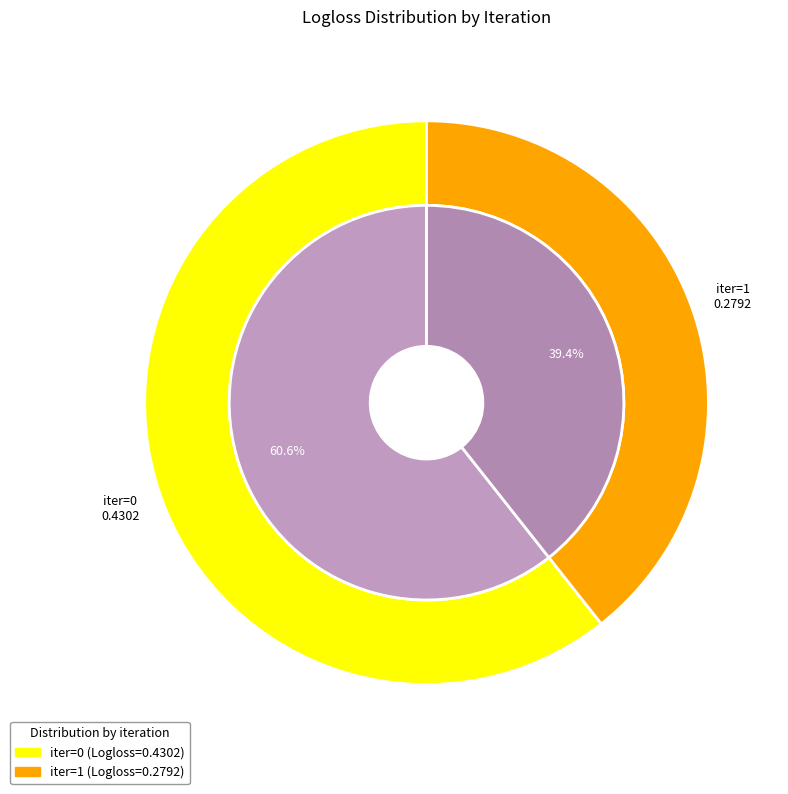

How many segments does this pie chart have?

2